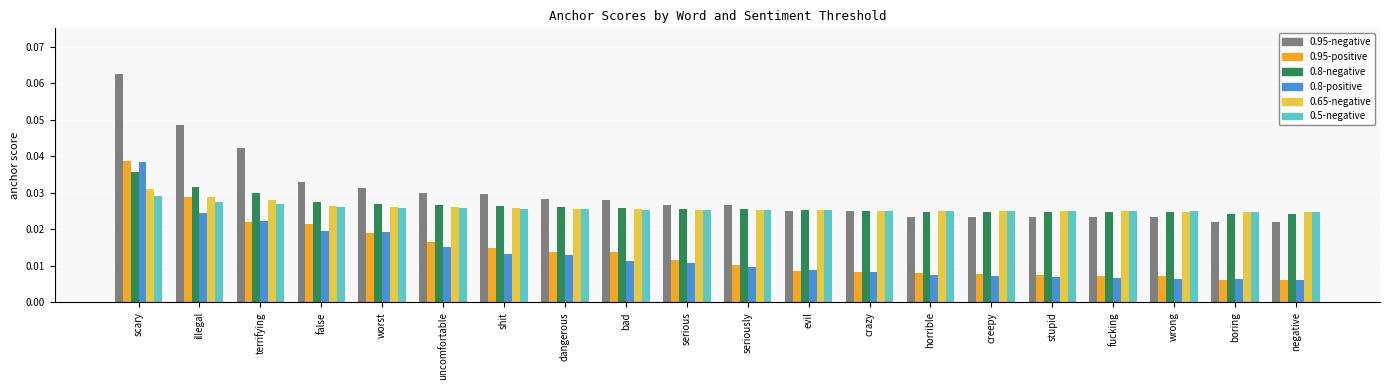

At which category does the chart reach its peak across all series?

scary